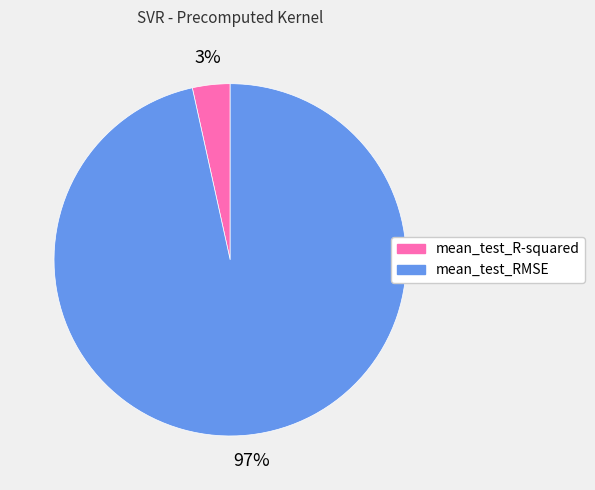

Is the sum of mean_test_R-squared and mean_test_RMSE greater than half?

Yes